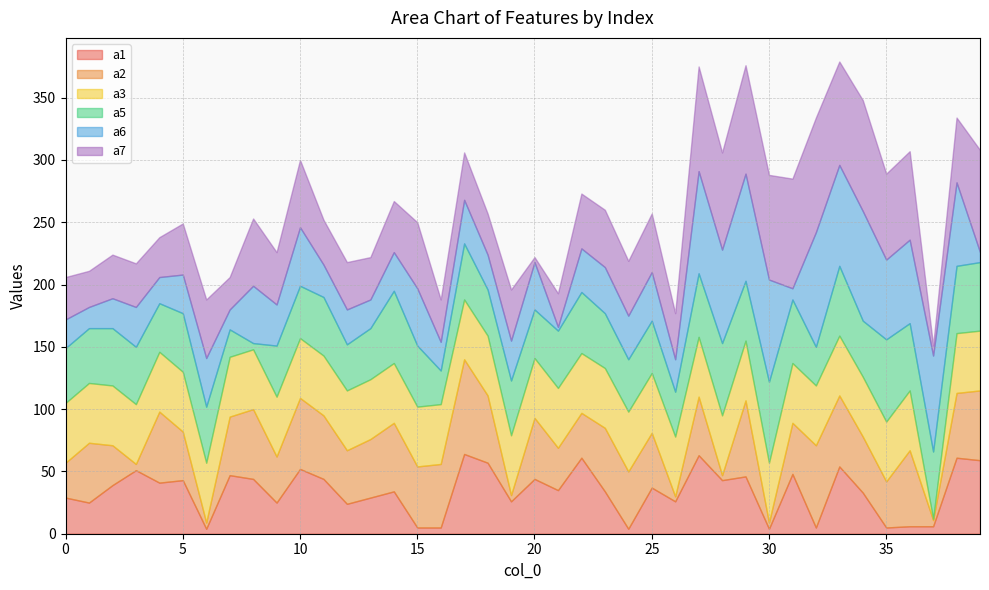

Does the chart have visible grid lines?

Yes